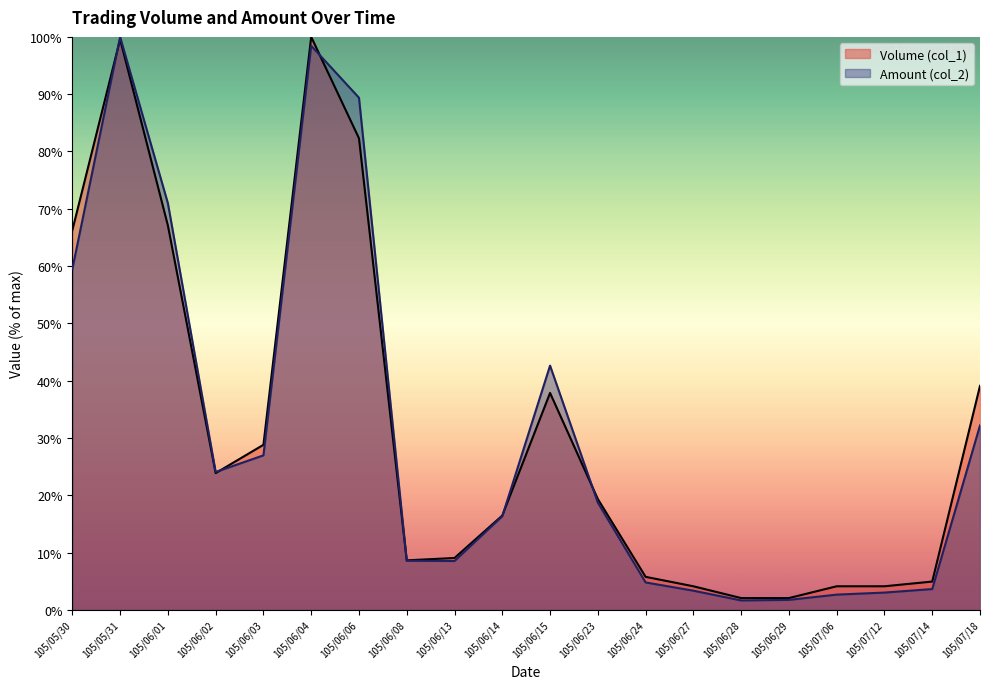

What is the difference between the Volume (col_1) values at 105/06/02 and 105/06/29?

21.8